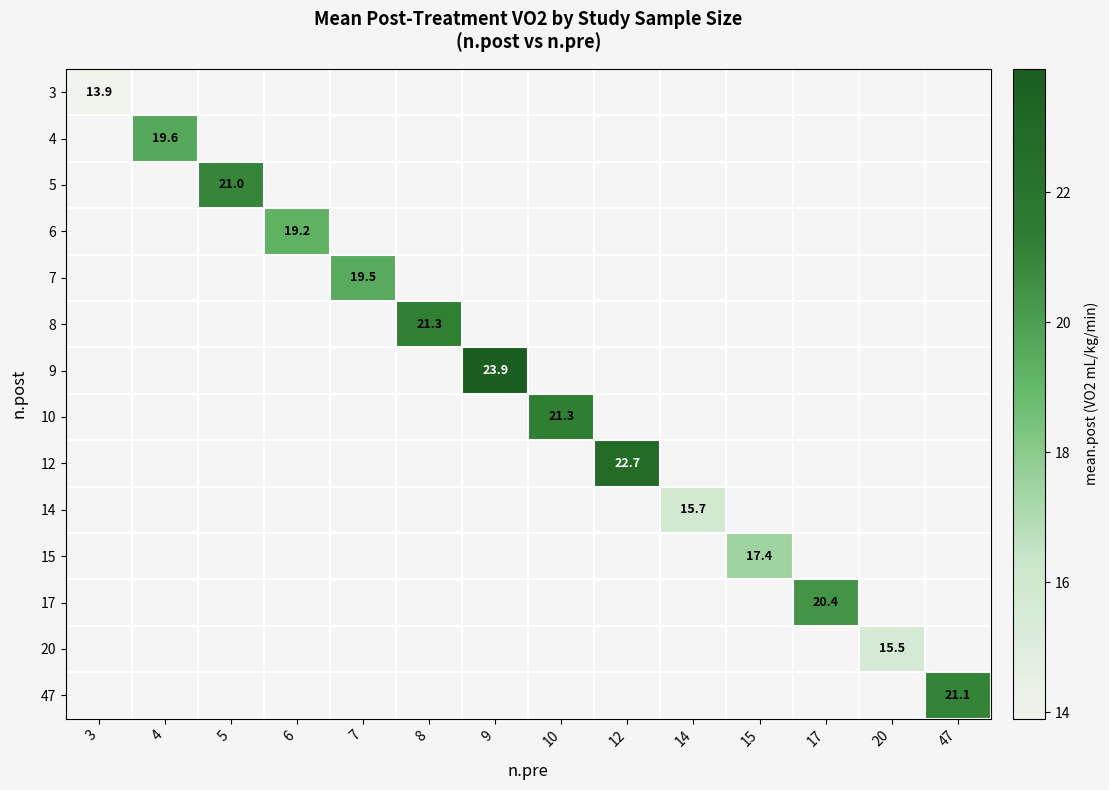

True or false: row_6 has a value of 23.9 at 9.

True